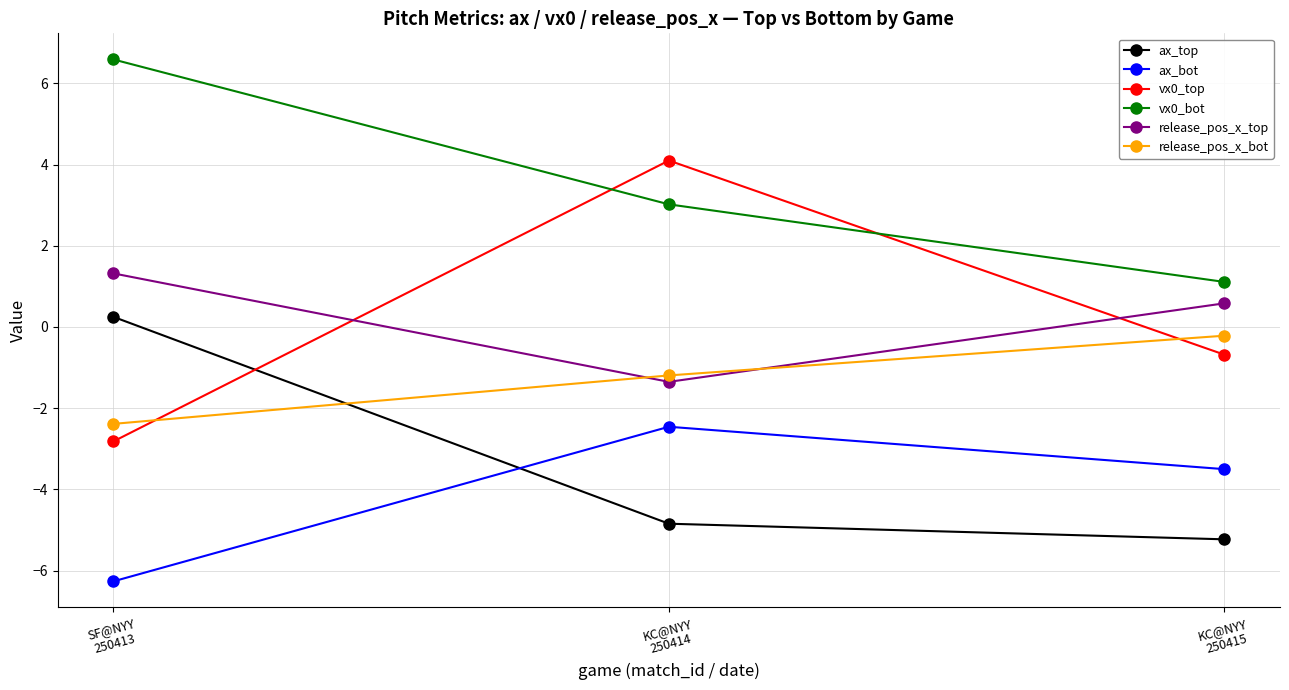

Which category has the highest value across all series?

SF@NYY
250413